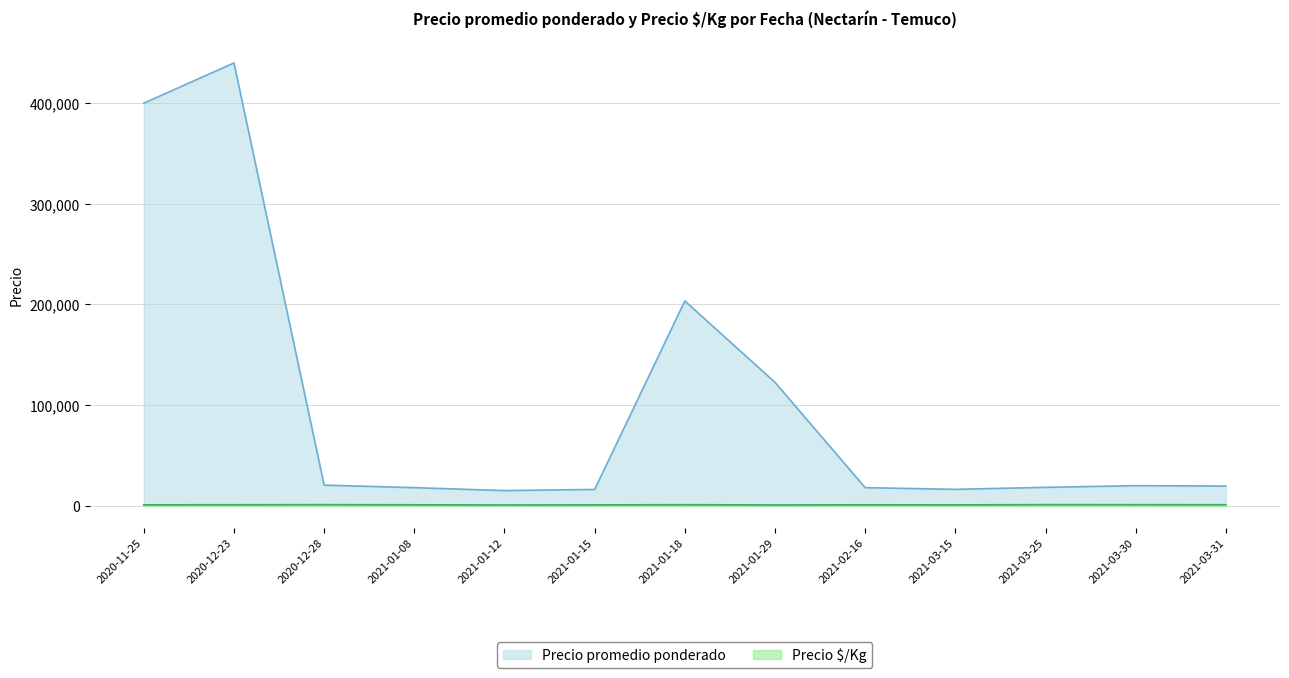

Which series has the largest total across all categories?

Precio promedio ponderado